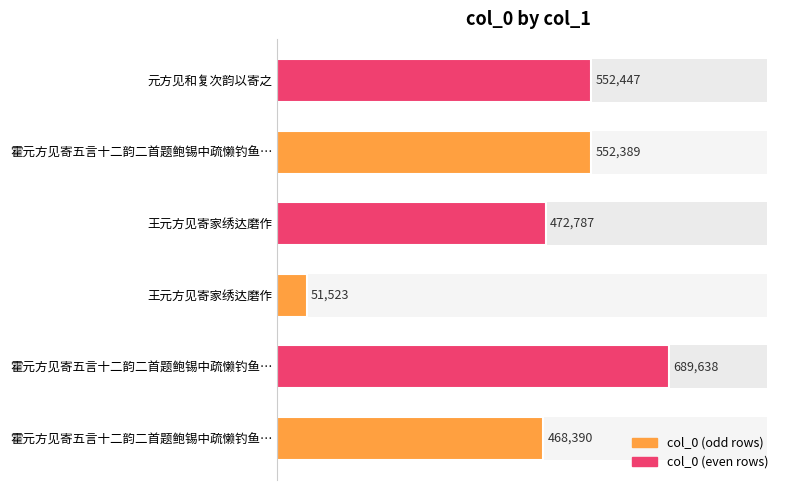

What is the value of the 3rd bar from the left?

51523